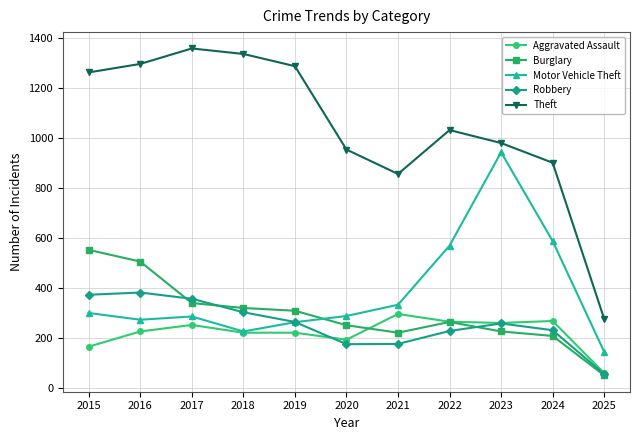

At which category does Motor Vehicle Theft reach its first local peak?

2017